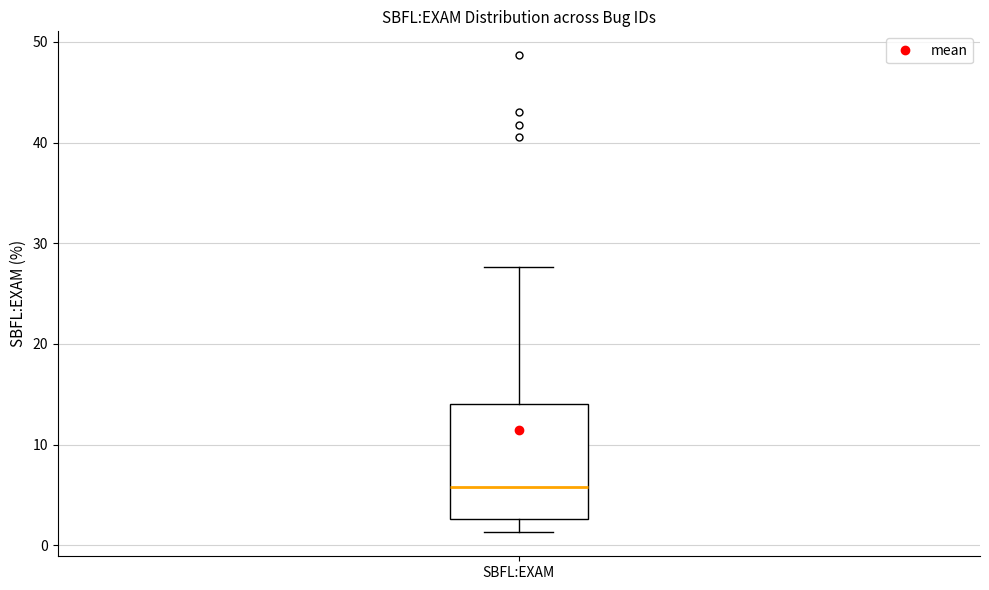

Where is the lower edge of the box for SBFL:EXAM on the y-axis? The values are not printed on the chart, so give them approximately, as read against the axis.

3